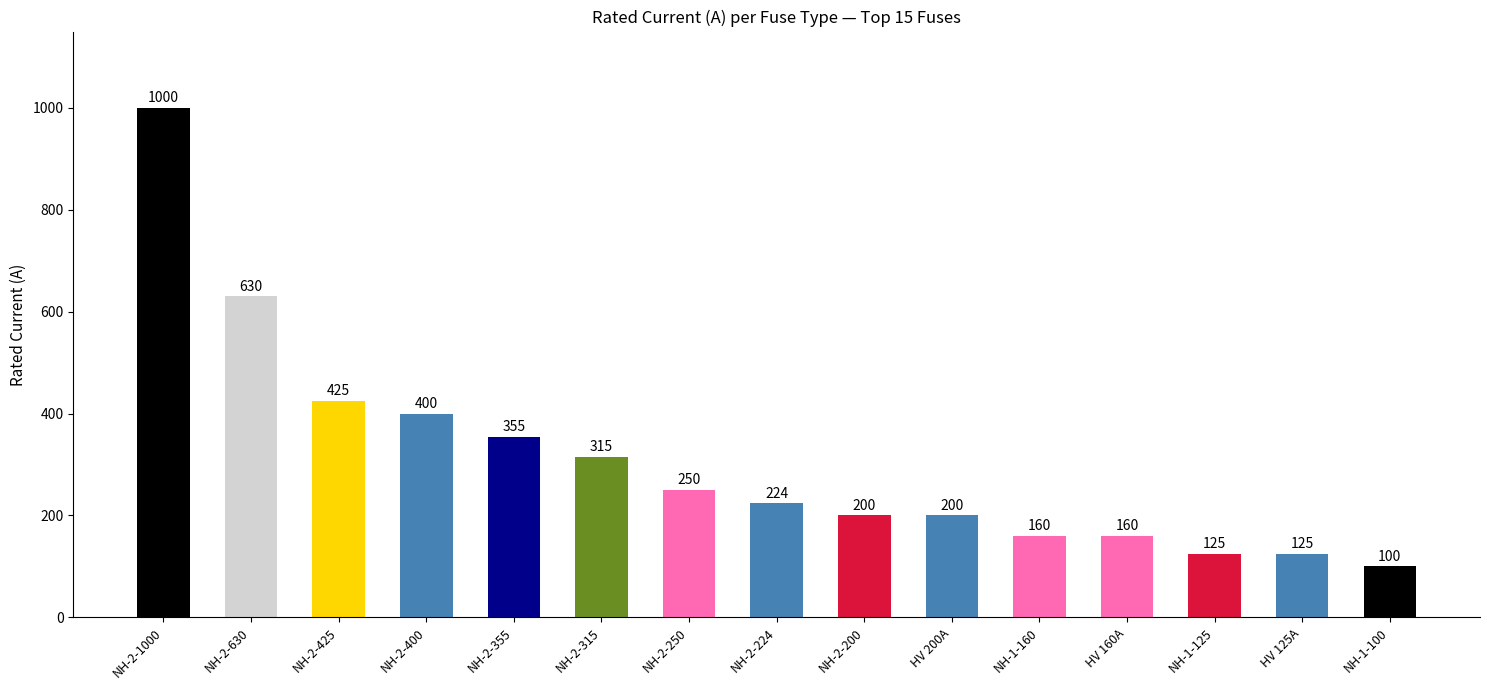

Between NH-2-200 and NH-2-1000, which is larger?

NH-2-1000